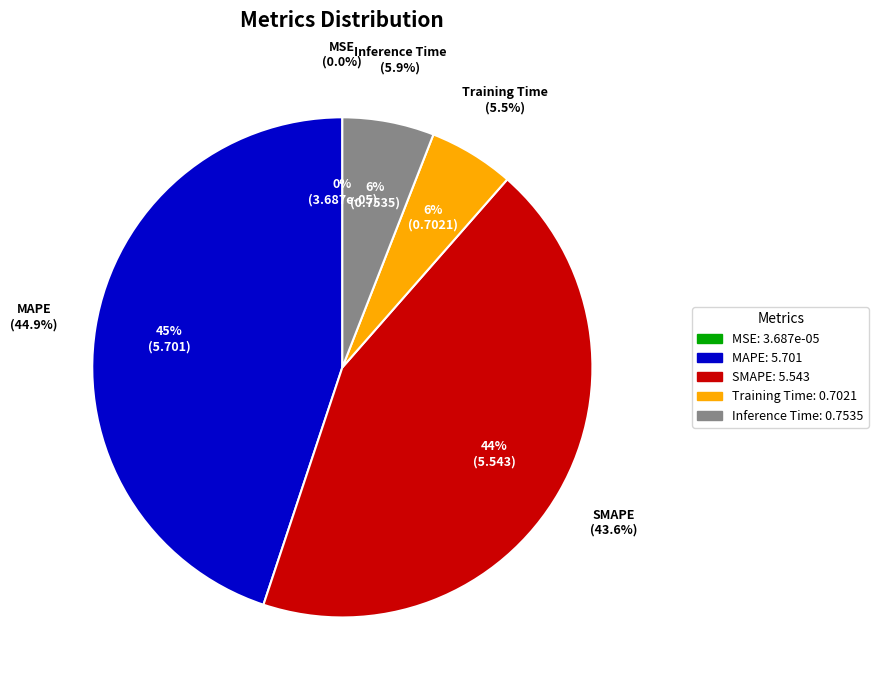

How many segments does this pie chart have?

5